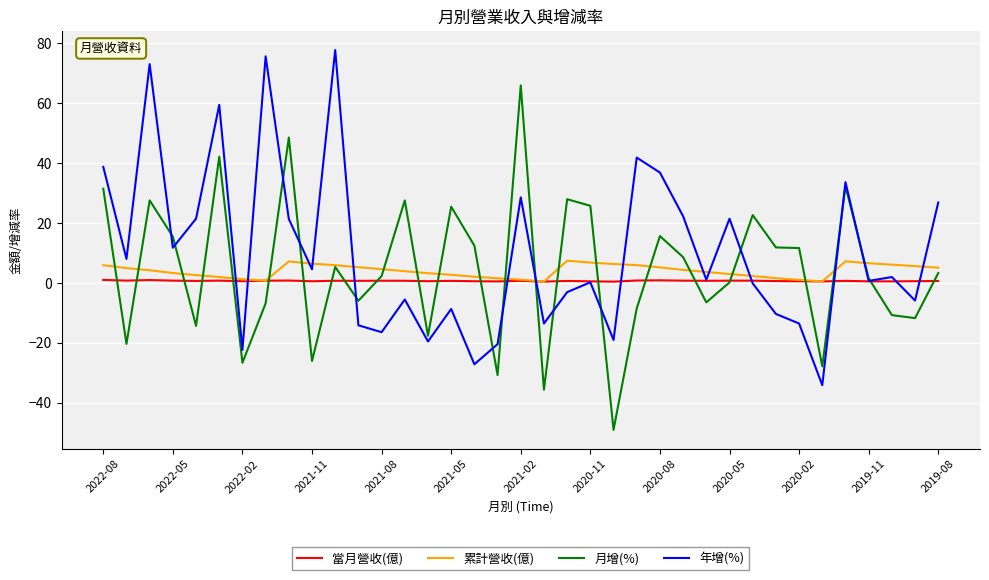

How many categories are shown in the chart?

37